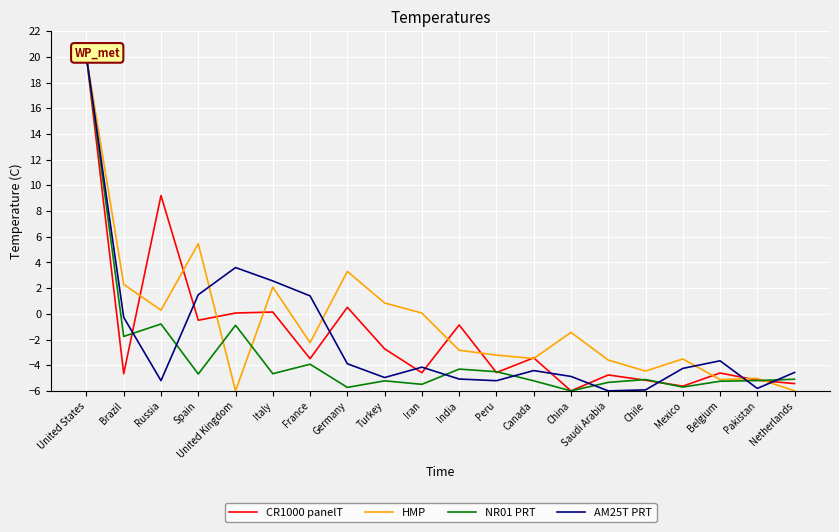

List the labels in order of AM25T PRT value, smallest first.

Saudi Arabia, Chile, Pakistan, Peru, Russia, India, Turkey, China, Netherlands, Canada, Mexico, Iran, Germany, Belgium, Brazil, France, Spain, Italy, United Kingdom, United States